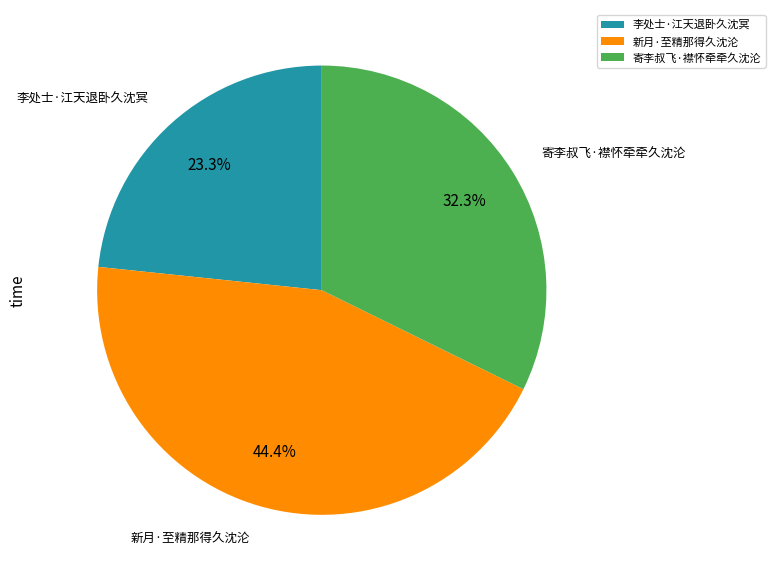

Count the number of slices in the pie.

3